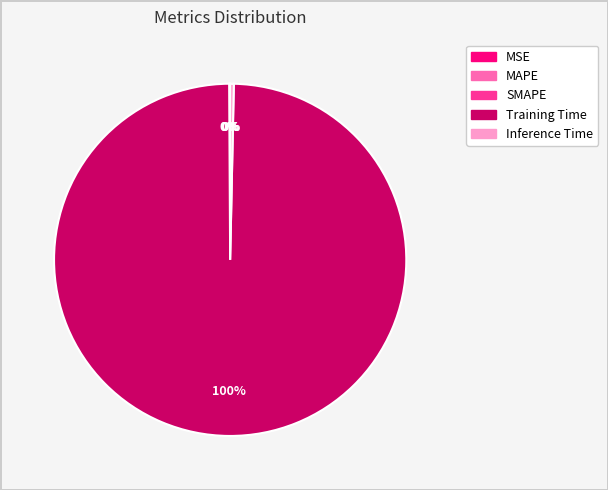

Do Inference Time and Training Time together represent more than half of the pie?

Yes